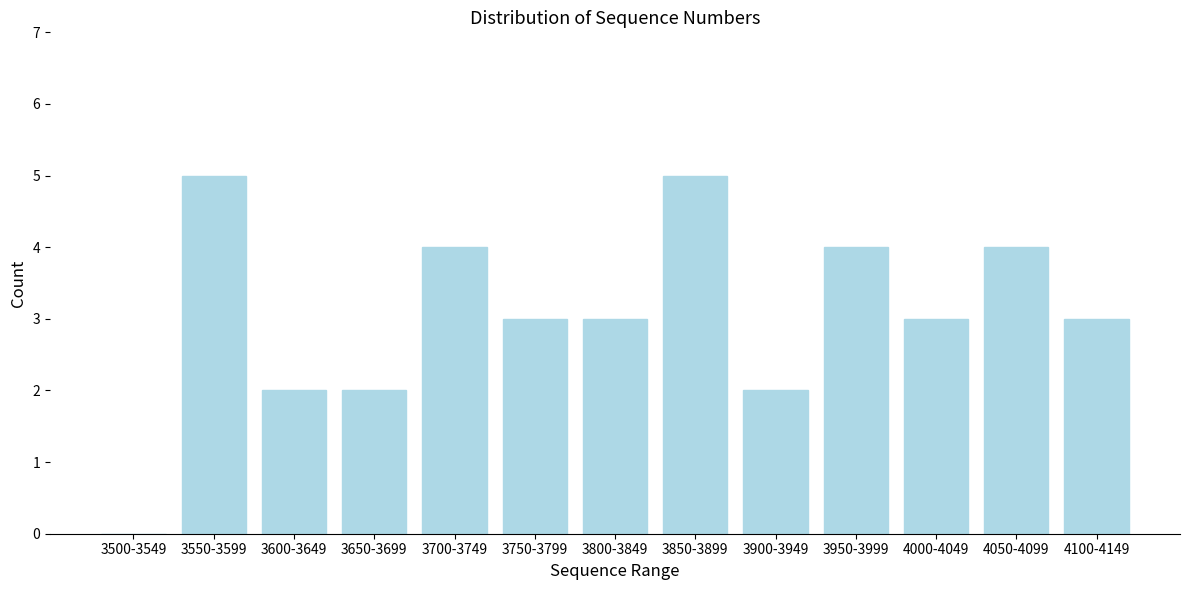

Reading right to left, what are all the values shown in this chart?

4100-4149=3	4050-4099=4	4000-4049=3	3950-3999=4	3900-3949=2	3850-3899=5	3800-3849=3	3750-3799=3	3700-3749=4	3650-3699=2	3600-3649=2	3550-3599=5	3500-3549=0